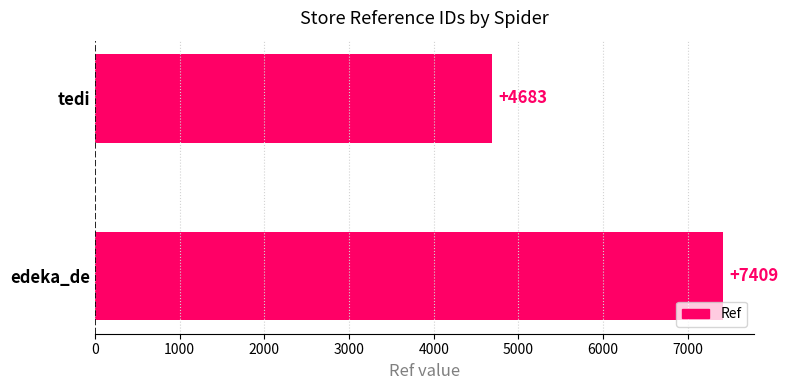

The chart shows a value of 4683 at tedi. True or false?

True